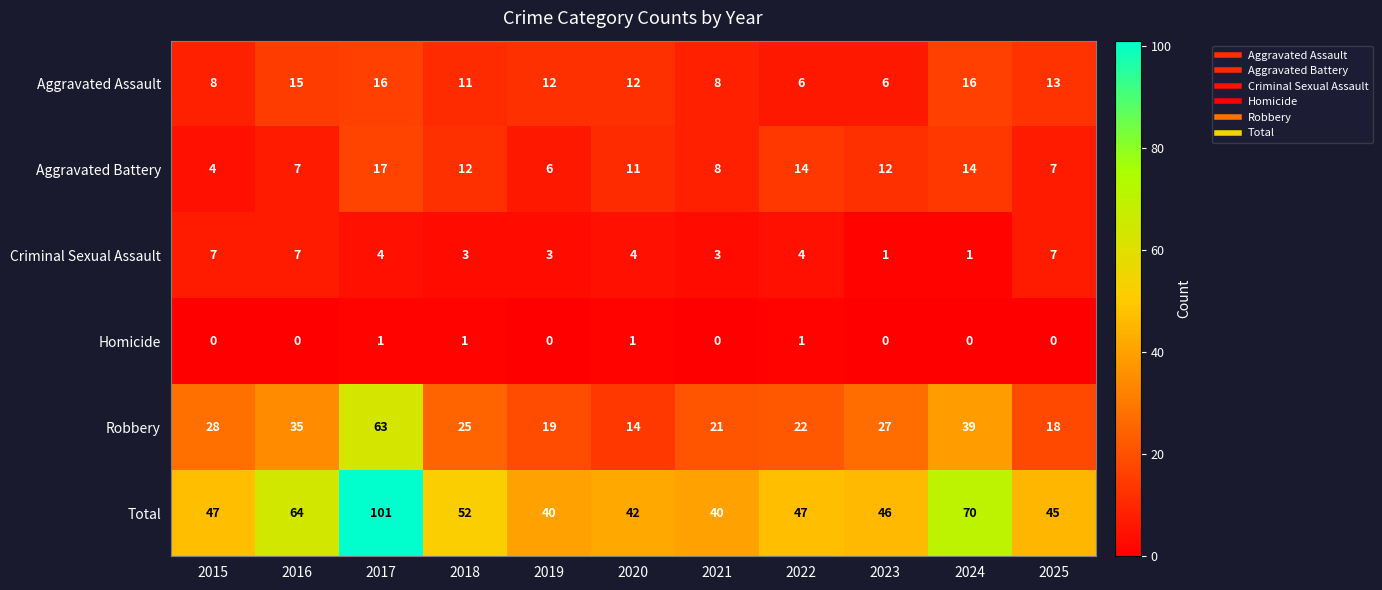

At which category is the sum across all series the highest?

2017